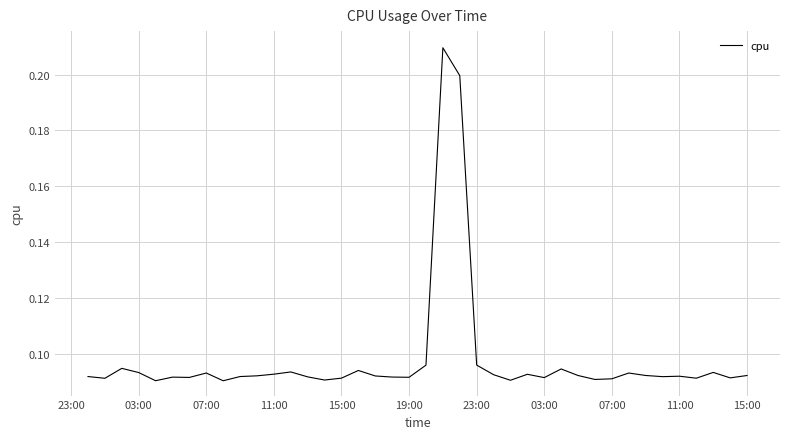

Does the chart display data point markers on the line(s)?

No